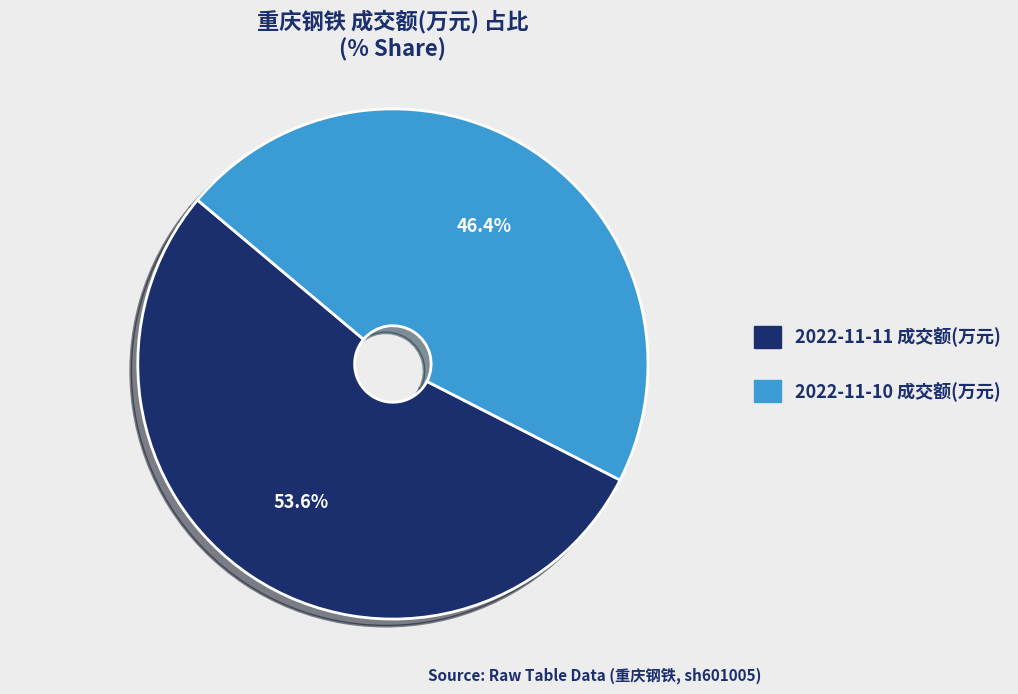

Is it true that 2022-11-11 成交额(万元) is 54% of the pie?

True